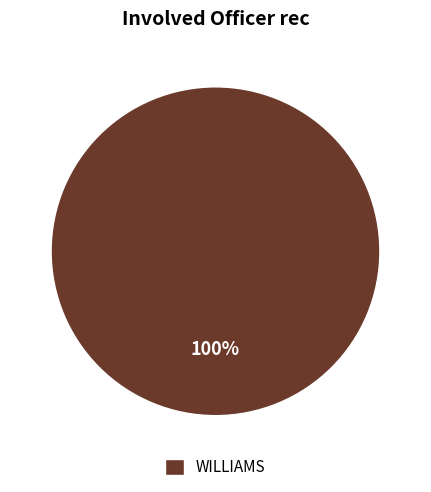

Which category accounts for the majority?

WILLIAMS